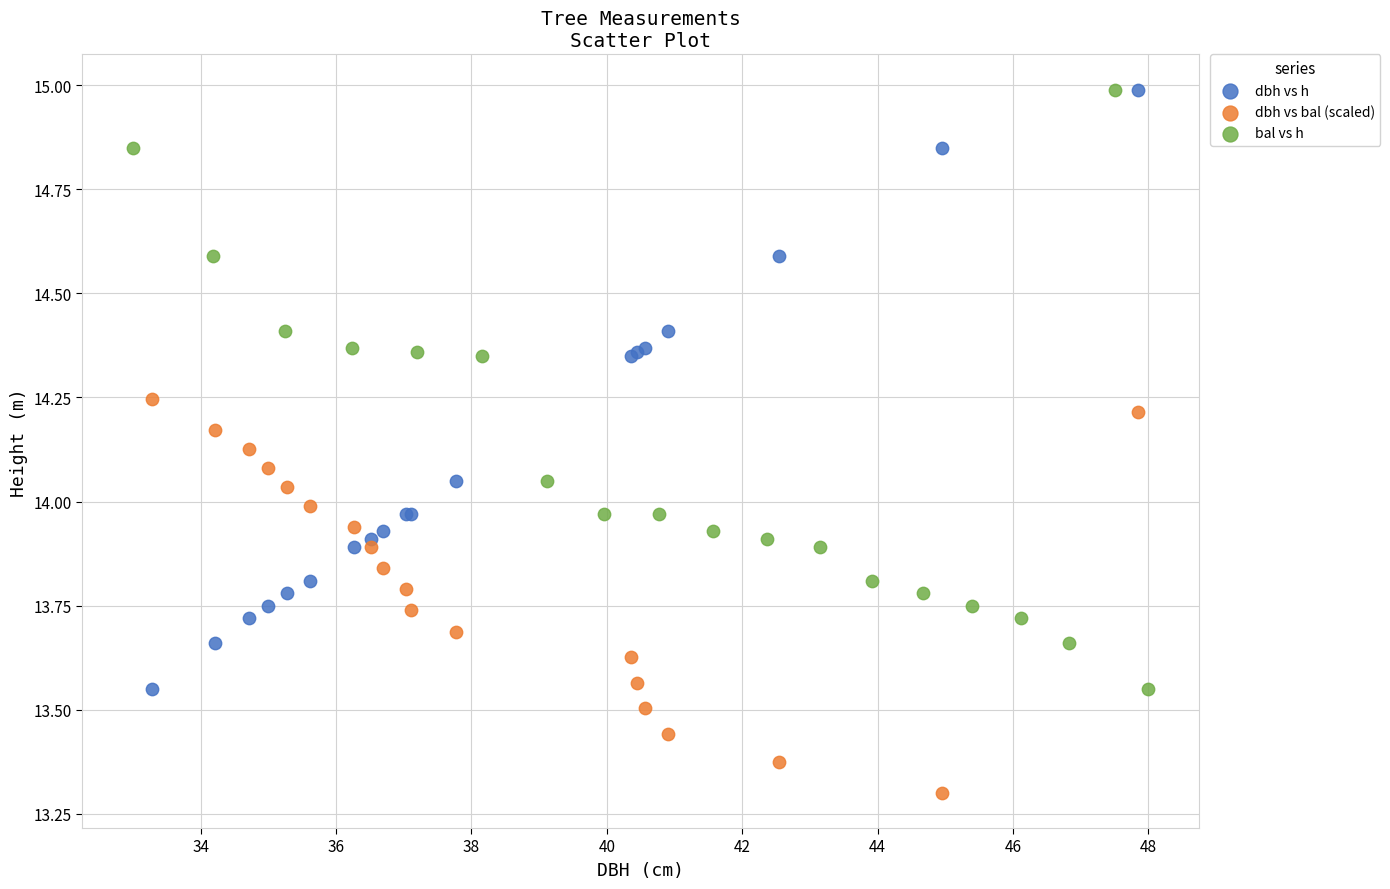

Which series reaches the minimum Y coordinate?

dbh vs bal (scaled)